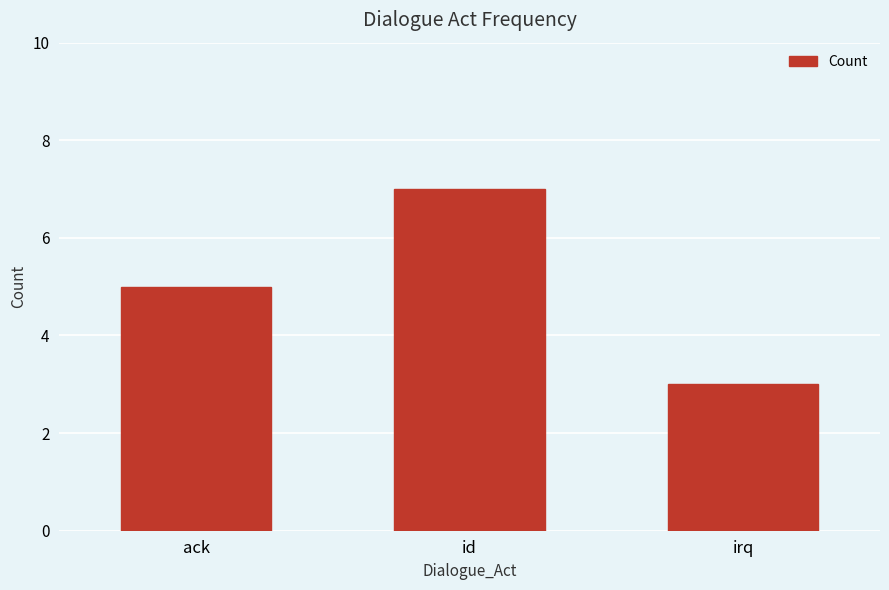

Does the chart contain any negative values?

No